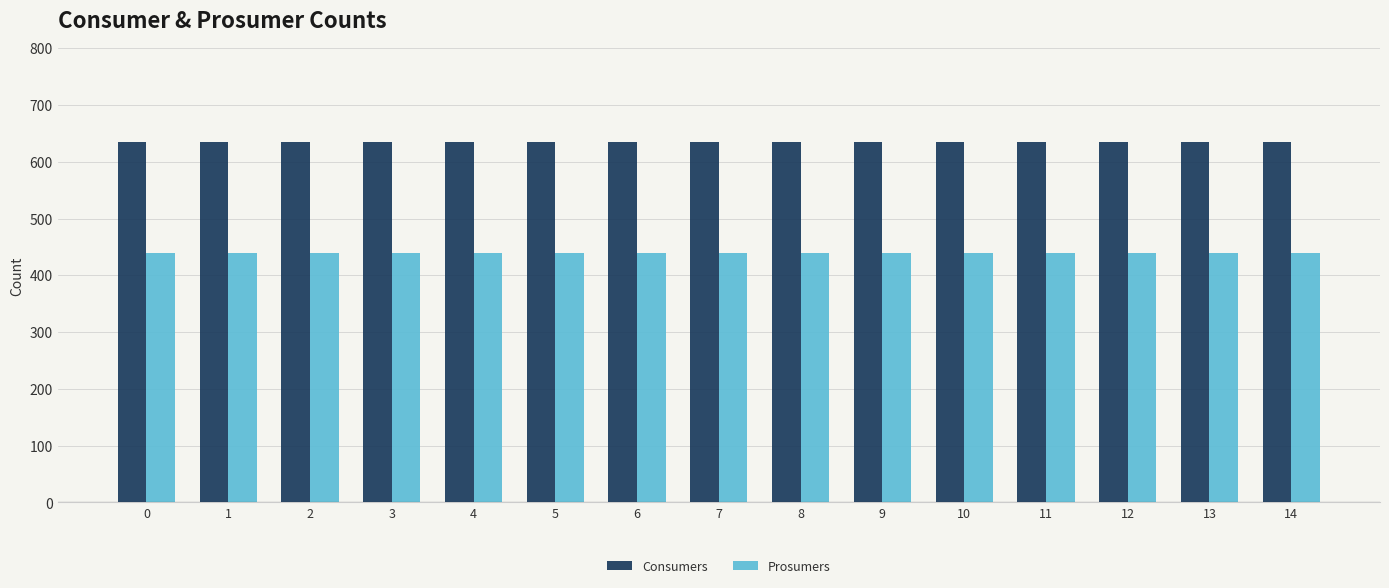

What is the difference between the highest and lowest values at 6?

195